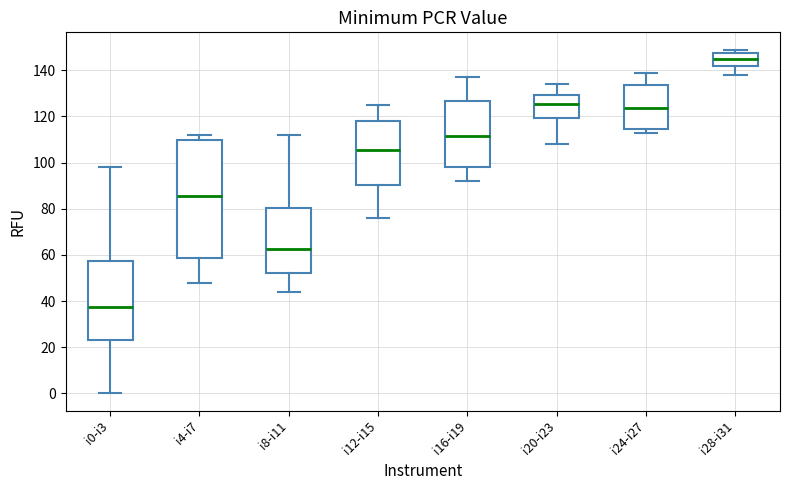

Reading left to right, read every box against the y-axis: the position of its median line, the range the box covers, and the ends of its whiskers. The values are not printed on the chart, so give them approximately, as read against the axis.

i0-i3: median 38, box 24 to 58, whiskers 0 to 98
i4-i7: median 86, box 58 to 110, whiskers 48 to 112
i8-i11: median 62, box 52 to 80, whiskers 44 to 112
i12-i15: median 106, box 90 to 118, whiskers 76 to 126
i16-i19: median 112, box 98 to 126, whiskers 92 to 138
i20-i23: median 126, box 120 to 130, whiskers 108 to 134
i24-i27: median 124, box 114 to 134, whiskers 114 (just below the box's lower edge) to 140
i28-i31: median 146, box 142 to 148, whiskers 138 to 150